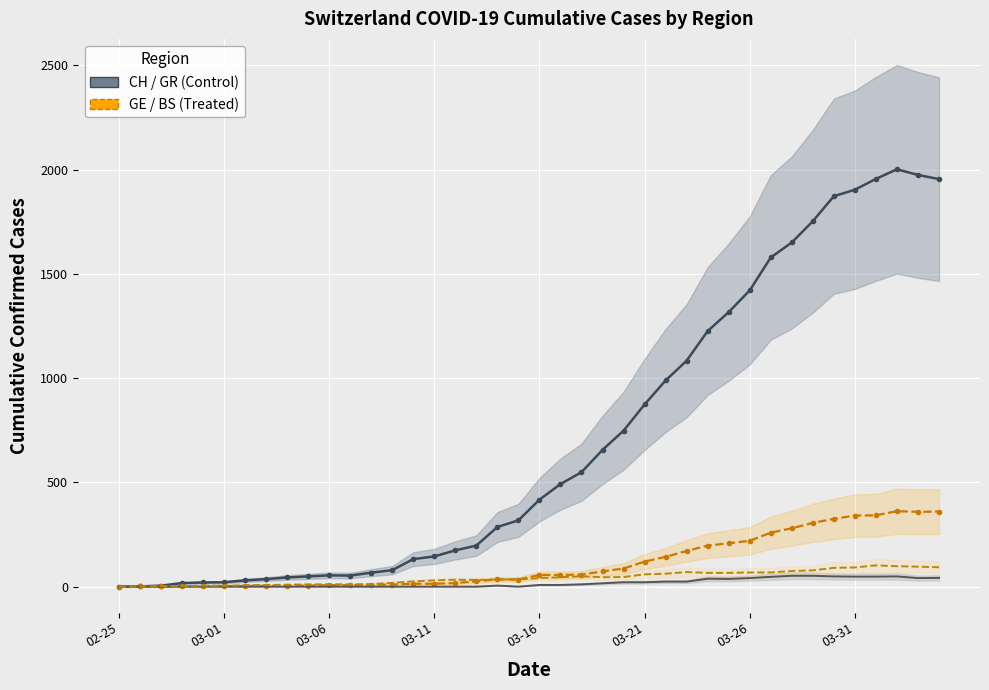

True or false: BS (Basel-Stadt) and CH (Switzerland) cross at least once.

False